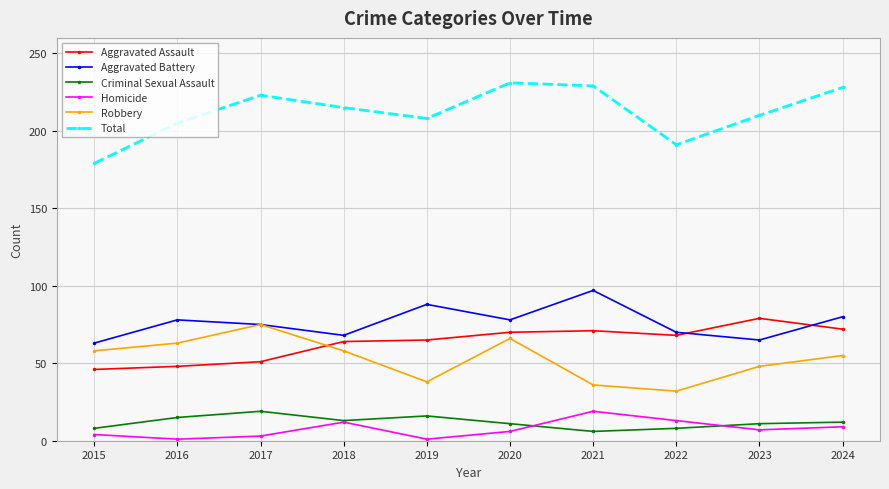

Which series has the largest total across all categories?

Total